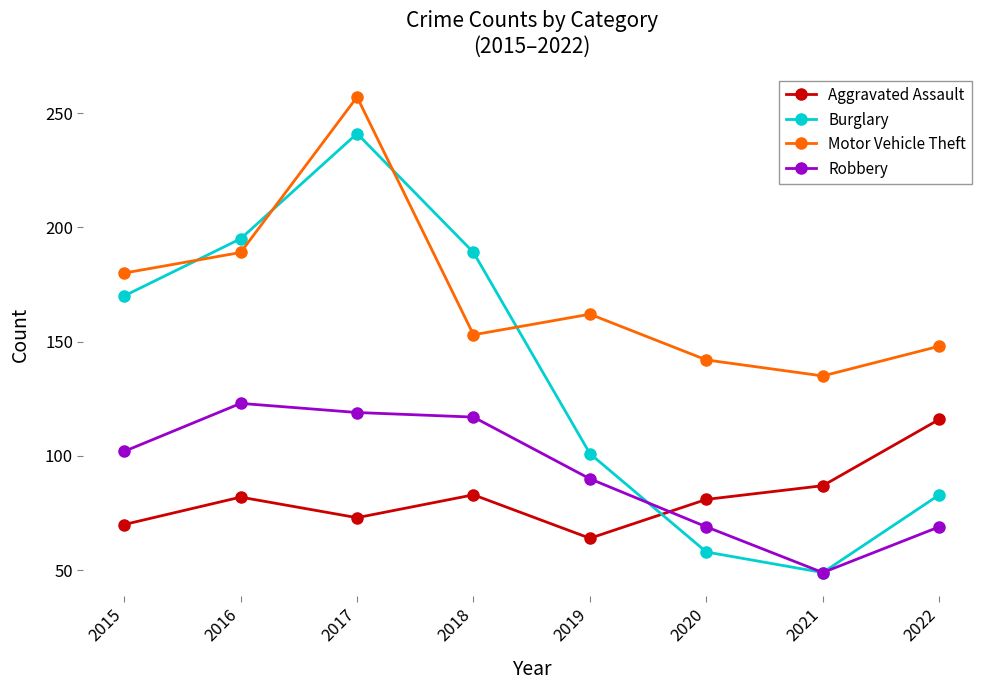

What is the total value across all series at 2018?

542